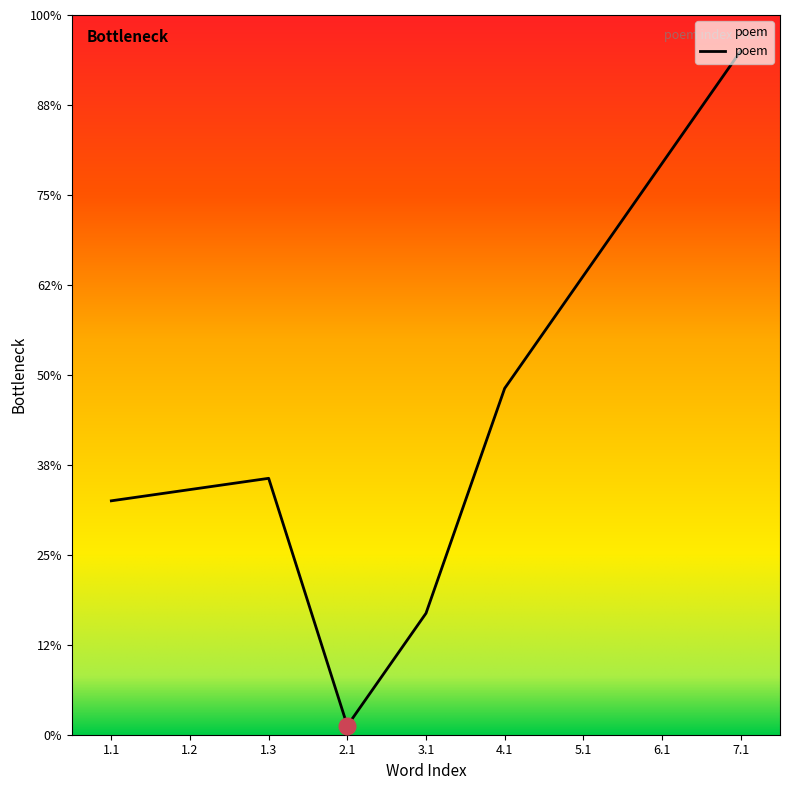

Does the chart have visible grid lines?

No